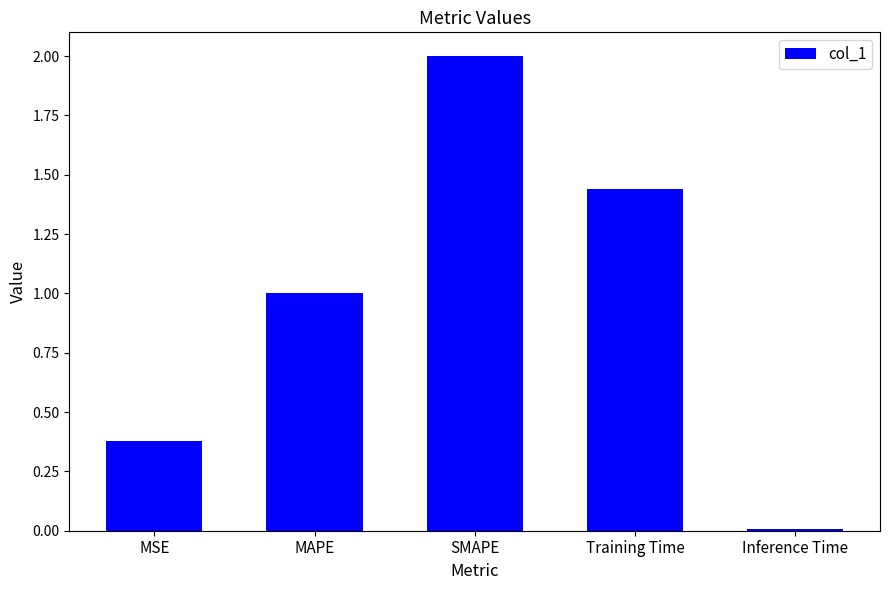

What is the difference between the values at MAPE and Inference Time?

1.0